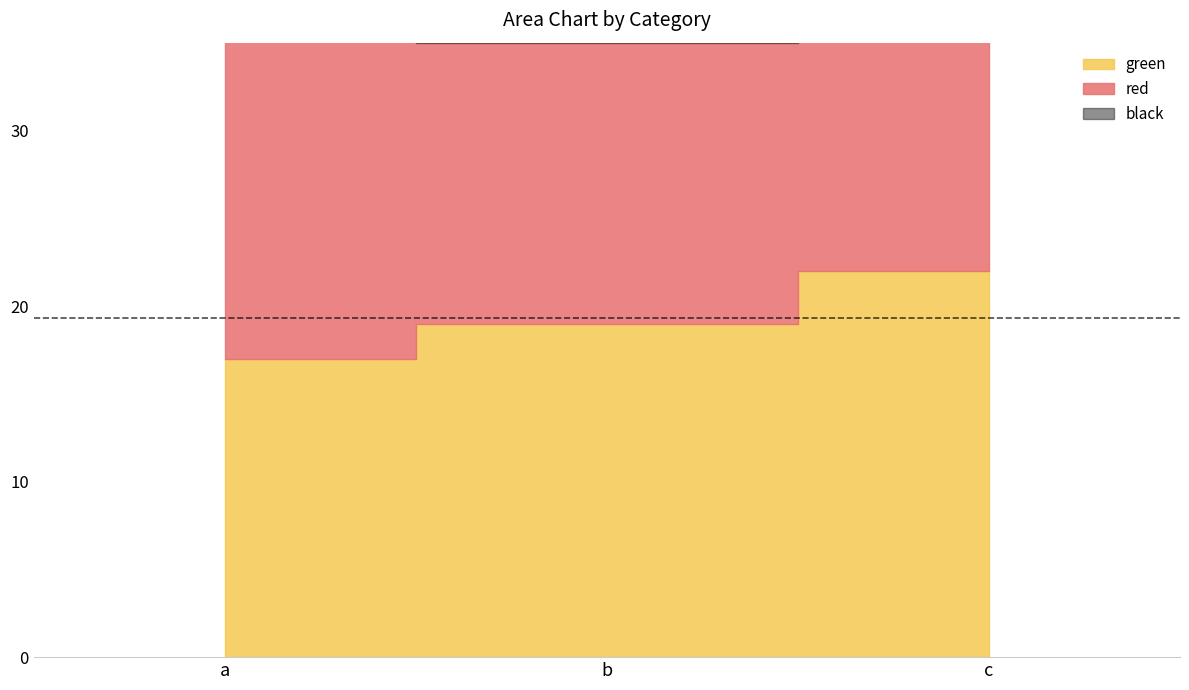

How many values in the black series exceed 18?

1